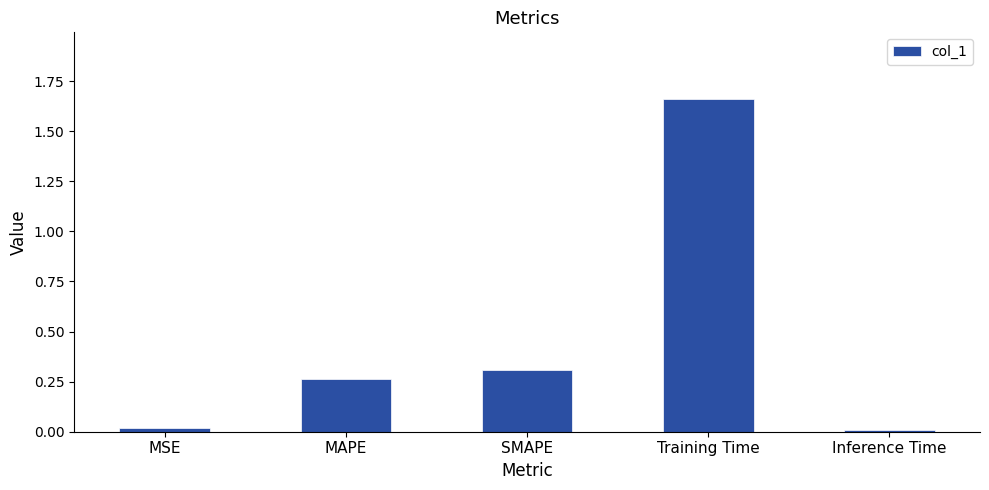

What is the label of the 2nd bar from the left?

MAPE